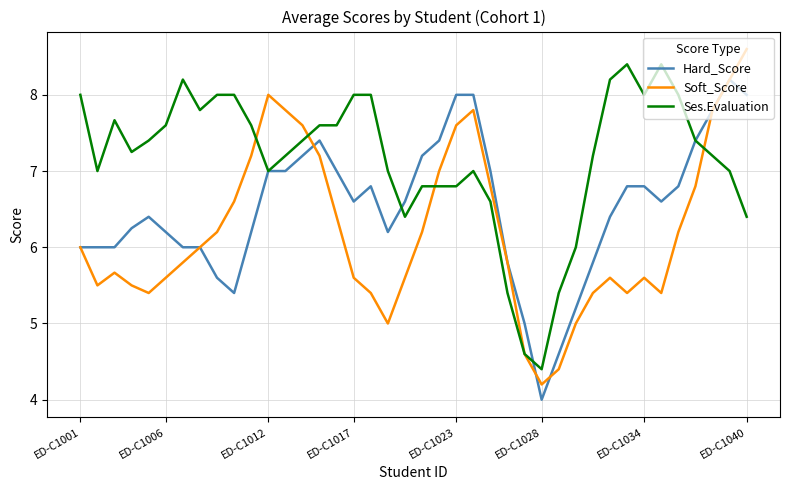

What is the maximum value for Hard_Score?

8.2